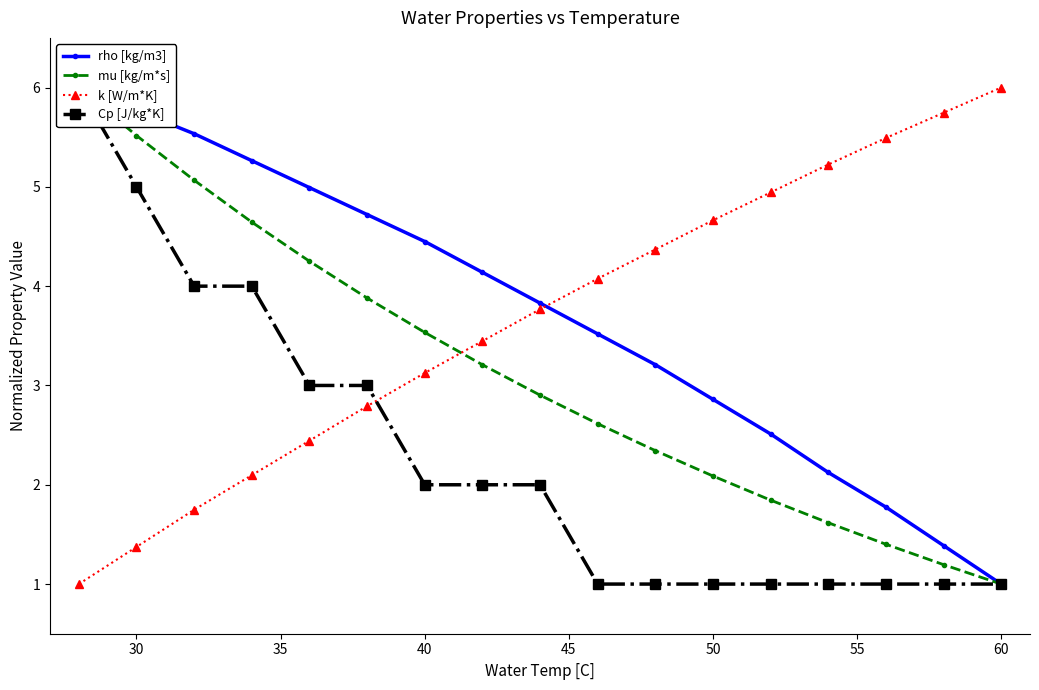

How many data points in k [W/m*K] are less than 3?

6